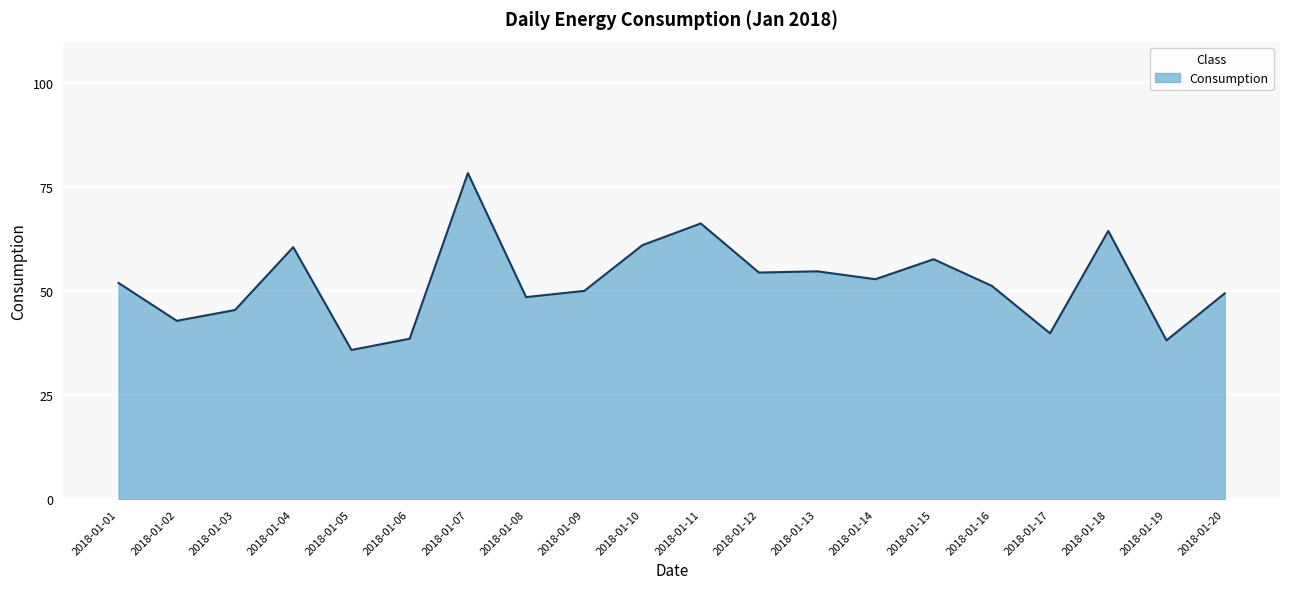

What is the change in value from 2018-01-04 to 2018-01-18?

+3.9